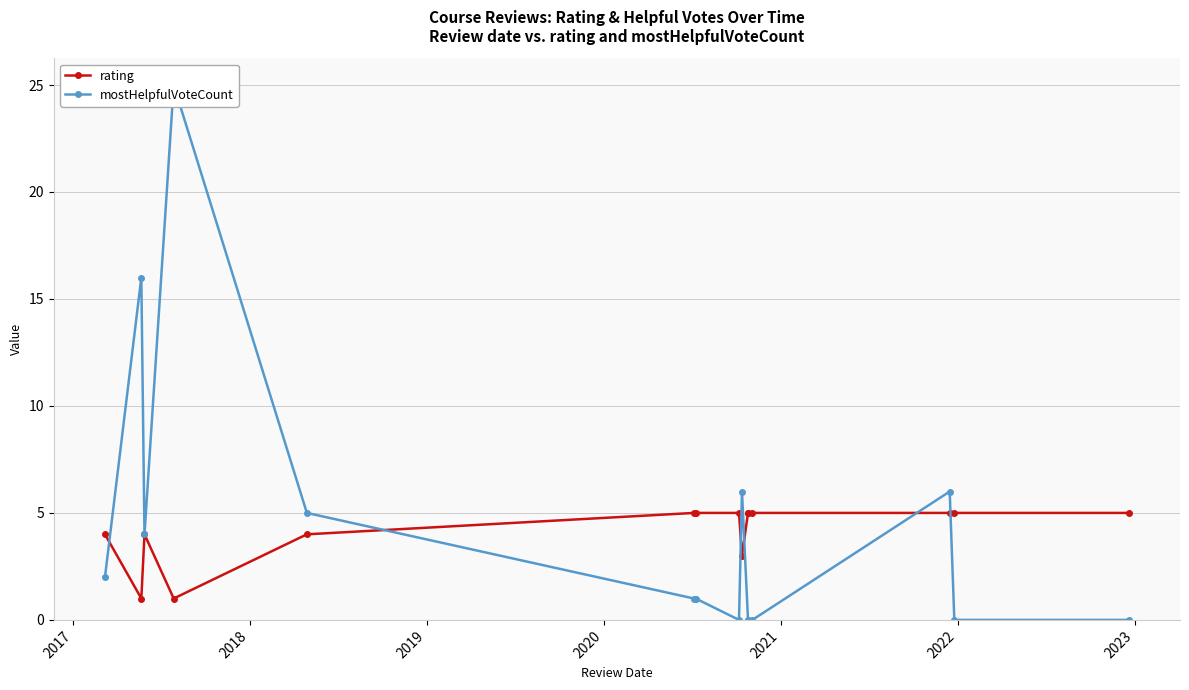

Reading left to right, list all the values displayed in this chart.

rating: 4	1	4	1	4	5	5	5	3	5	5	5	5	5	5
mostHelpfulVoteCount: 2	16	4	25	5	1	1	0	6	0	0	0	6	0	0